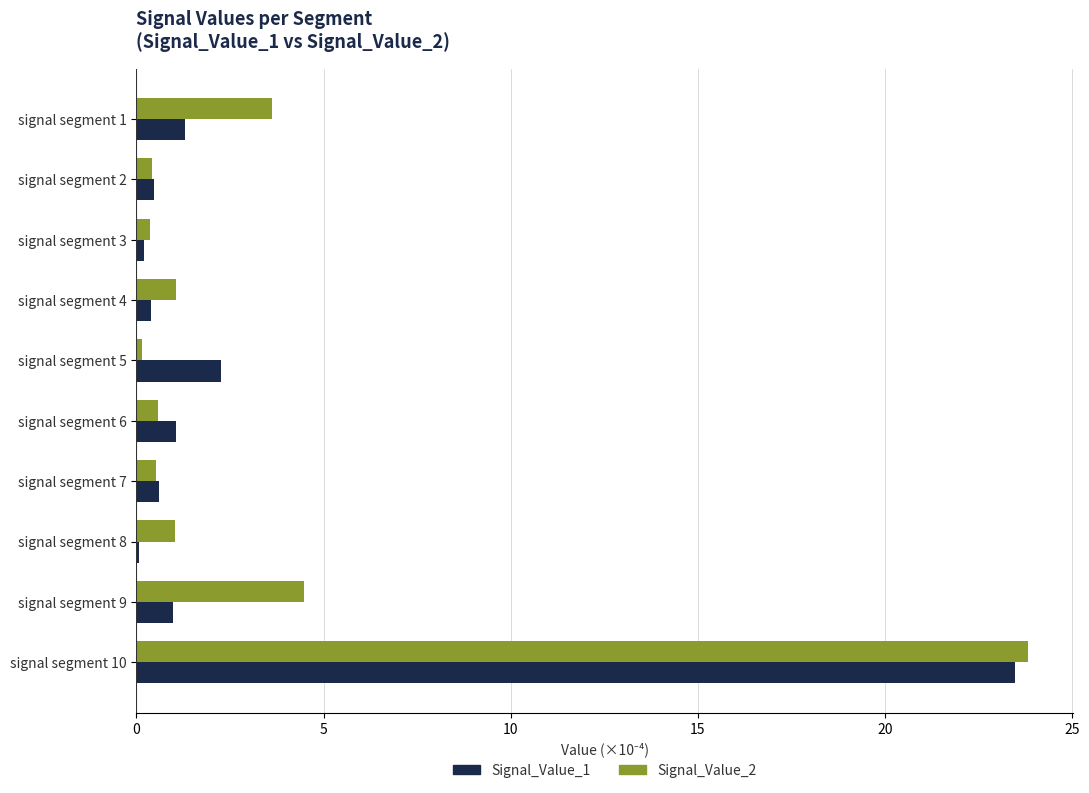

Between signal segment 1 and signal segment 7, which series saw the biggest shift?

Signal_Value_2